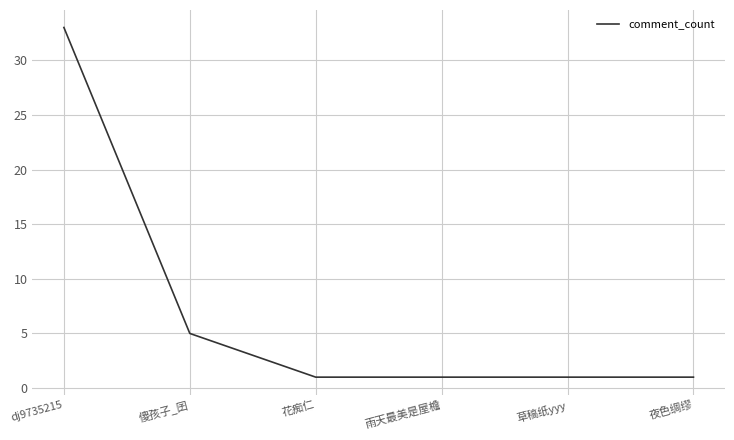

At which category does the chart reach its peak across all series?

dj9735215